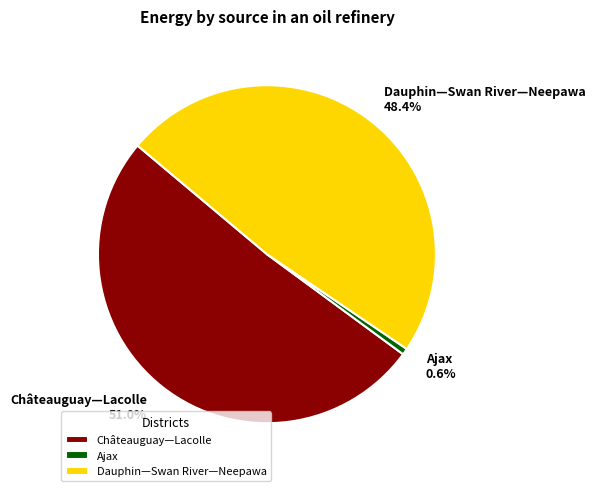

Which slice is the largest?

Châteauguay—Lacolle